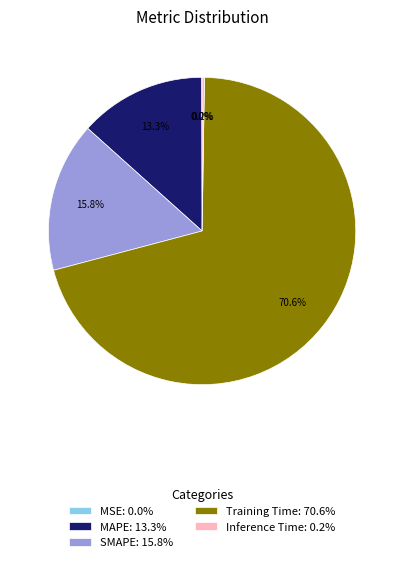

Between MAPE: 13.3% and SMAPE: 15.8%, which is larger?

SMAPE: 15.8%